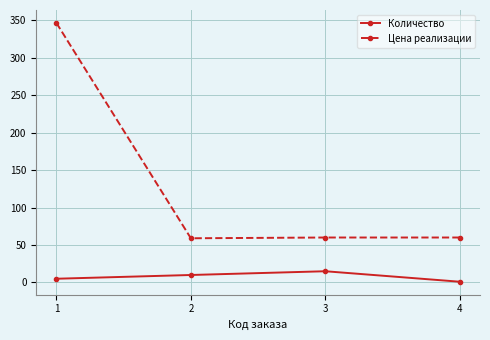

What is the average value of the Цена реализации series?

131.3